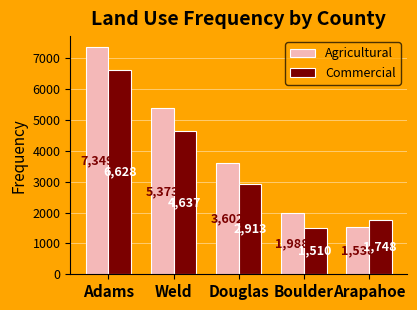

What is the sum of the Agricultural values at Arapahoe and Boulder?

3526